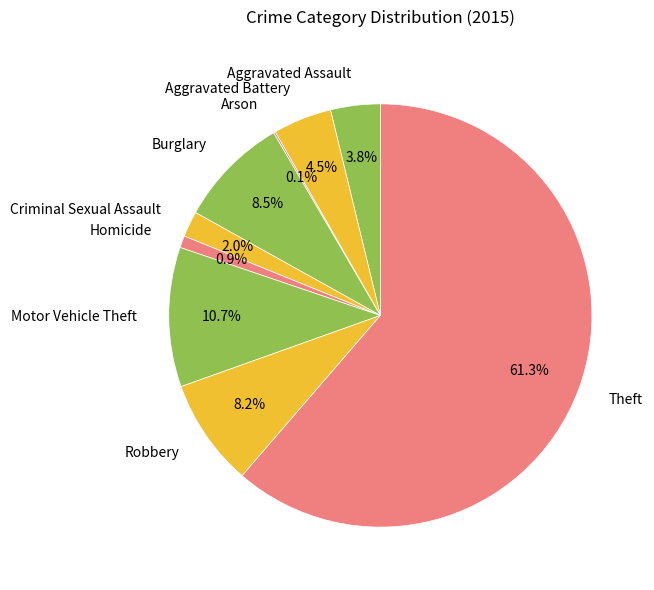

Is Aggravated Assault the majority of the pie?

No